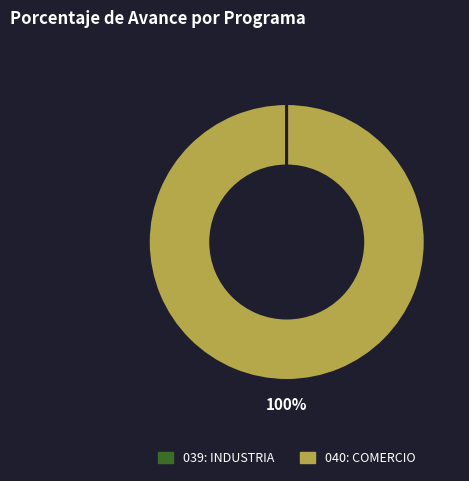

To the nearest percent, what is the difference between the largest and smallest slice percentages?

100%